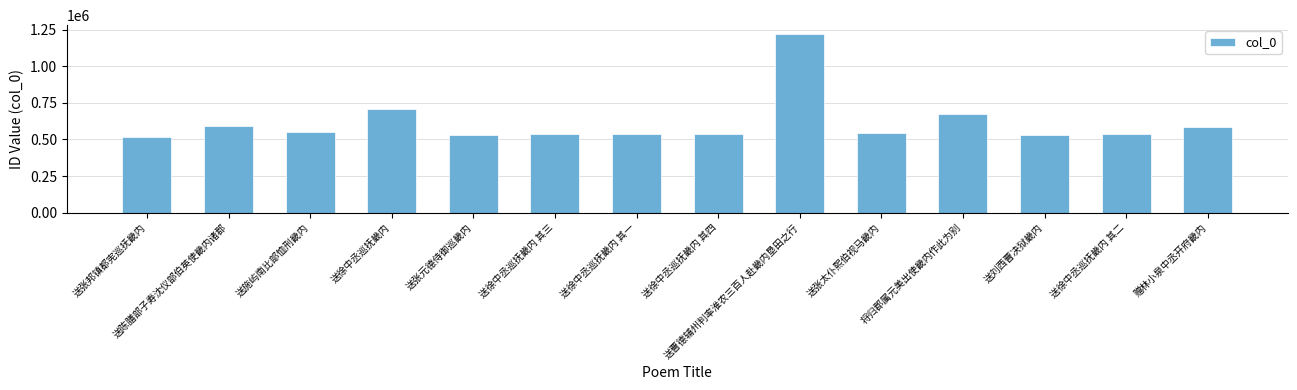

What is the label of the 9th bar from the left?

送曹德辅州判率淮农三百人赴畿内垦田之行